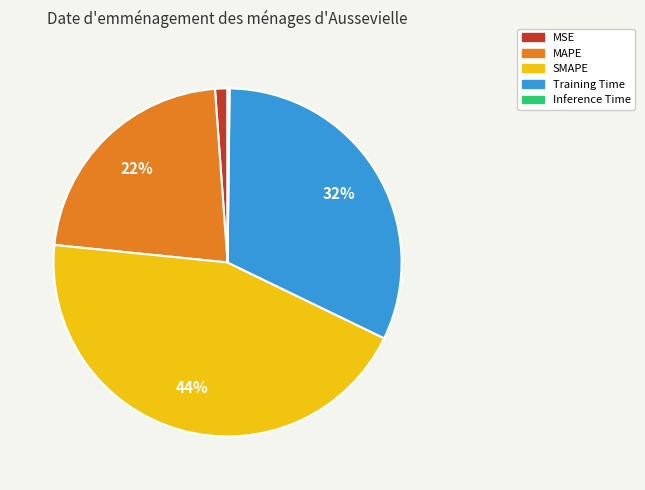

The Training Time slice represents 32% of the pie. True or false?

True